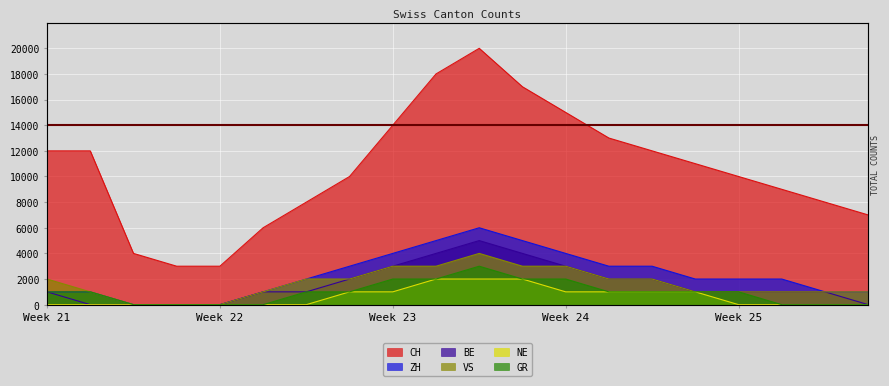

Which series has the largest total across all categories?

CH